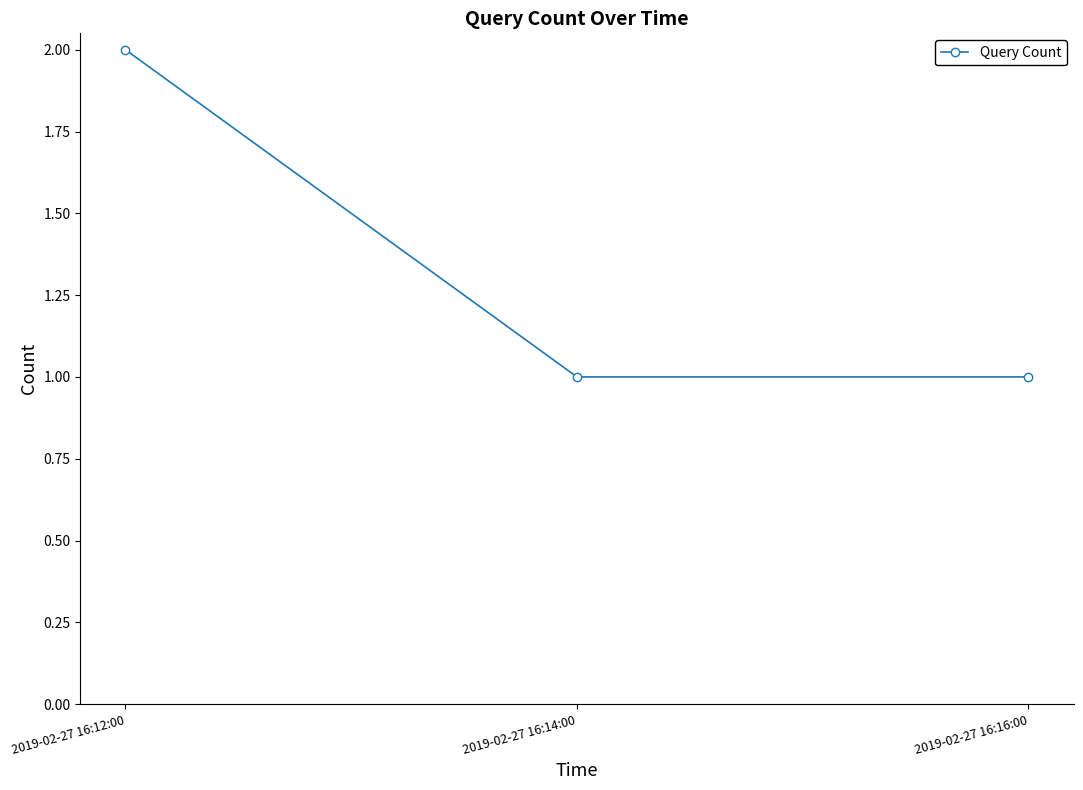

Is it true that the value at 2019-02-27 16:16:00 is 2?

False